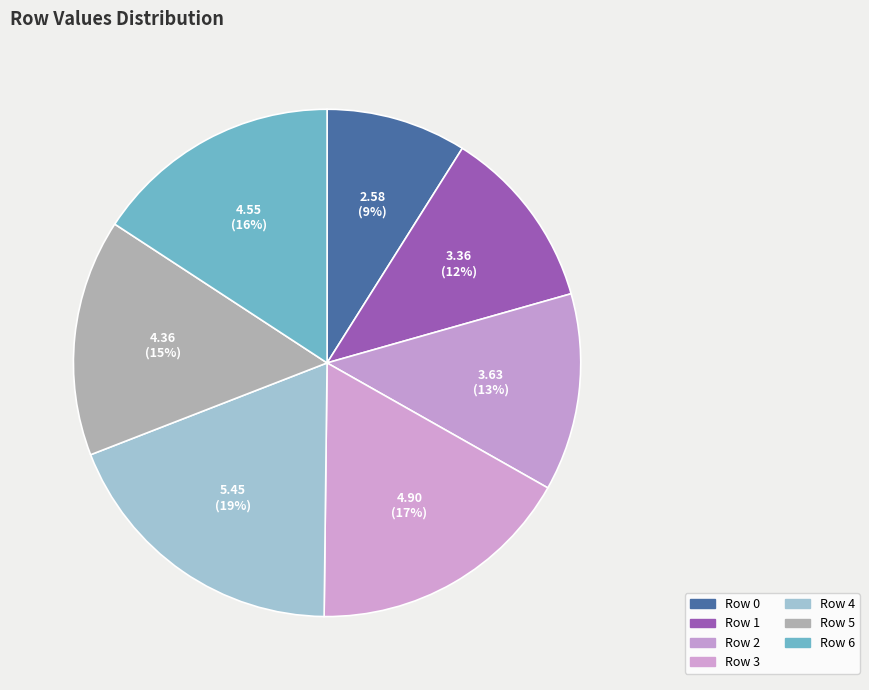

Between Row 2 and Row 4, which is larger?

Row 4